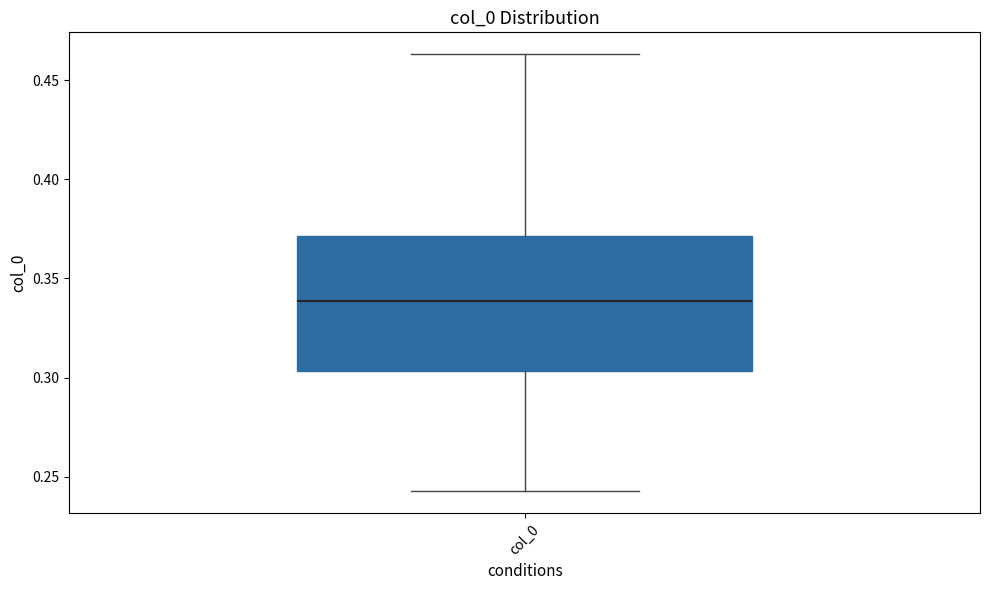

Read this box plot against the y-axis: the position of the median line, the range covered by the box, and the ends of both whiskers. The values are not printed on the chart, so give them approximately, as read against the axis.

median 0.340, box 0.305 to 0.370, whiskers 0.245 to 0.465